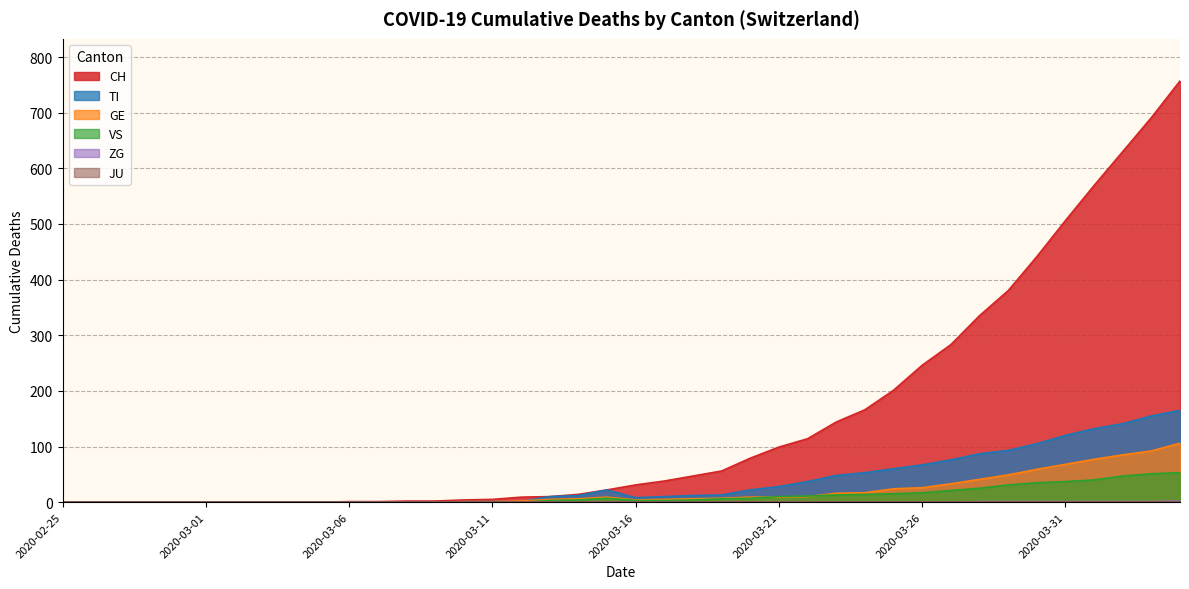

Count the number of data series in this chart.

6